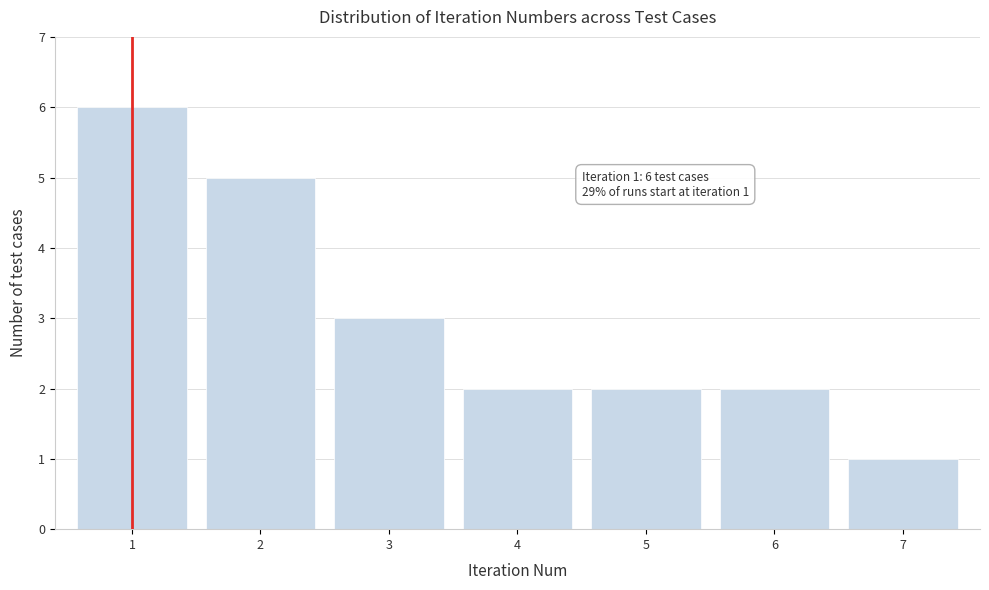

Over which range of the x-axis is the bar tallest?

0.5 to 1.5